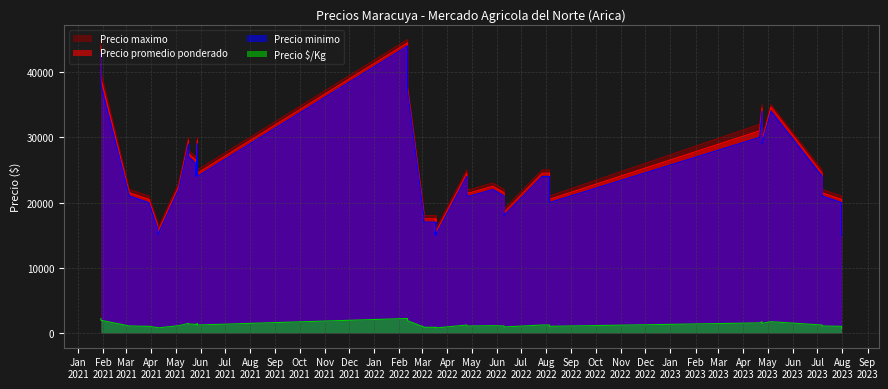

List the labels in order of Precio maximo value, smallest first.

9, 18, 26, 30, 8, 1, 17, 25, 0, 34, 28, 29, 32, 2, 14, 24, 27, 33, 3, 7, 12, 13, 16, 19, 23, 31, 11, 15, 39, 10, 21, 38, 22, 20, 35, 6, 37, 5, 4, 36